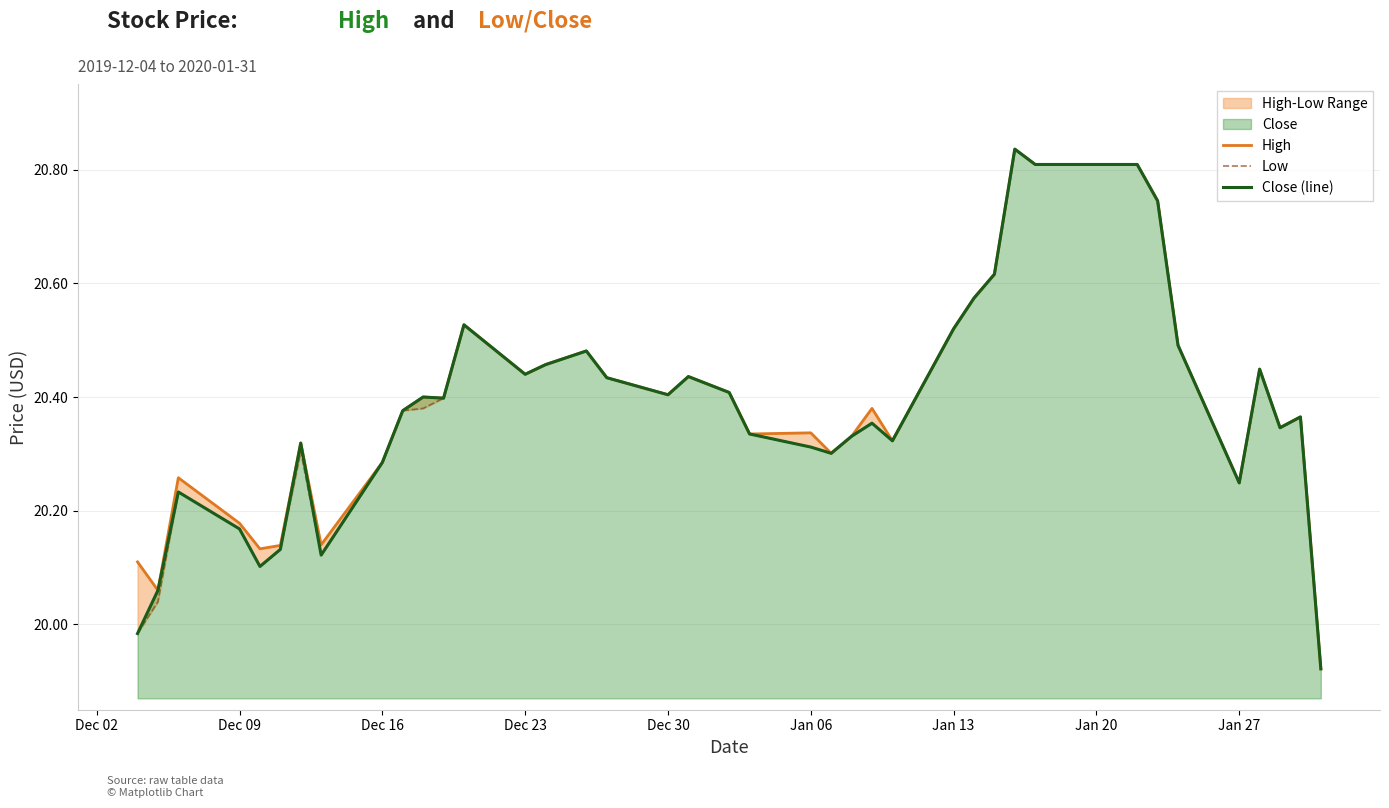

What is the smallest value displayed?

19.9